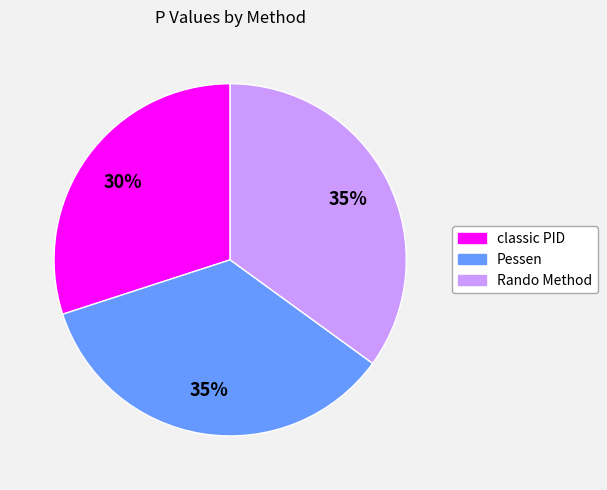

Is classic PID the majority of the pie?

No